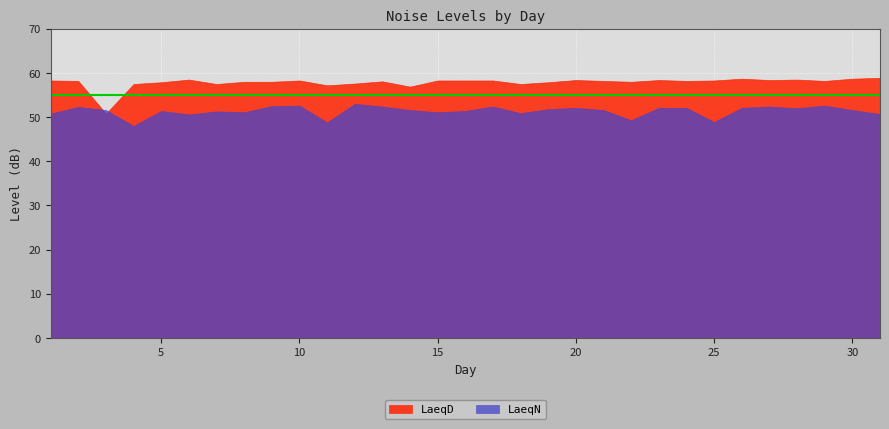

What is the difference between the second highest and second lowest values in the LaeqD series?

1.8